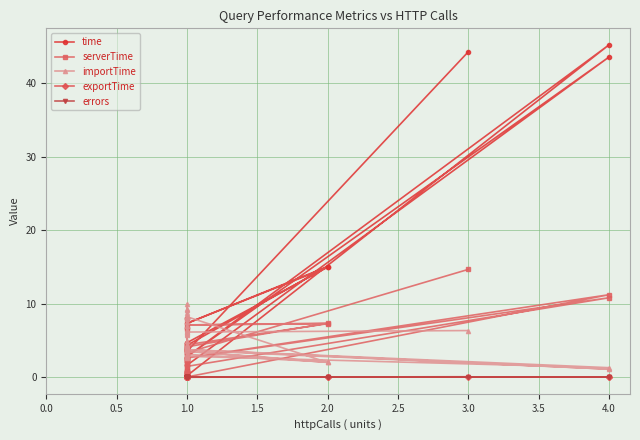

What are all the series names shown in the legend?

time, serverTime, importTime, exportTime, errors